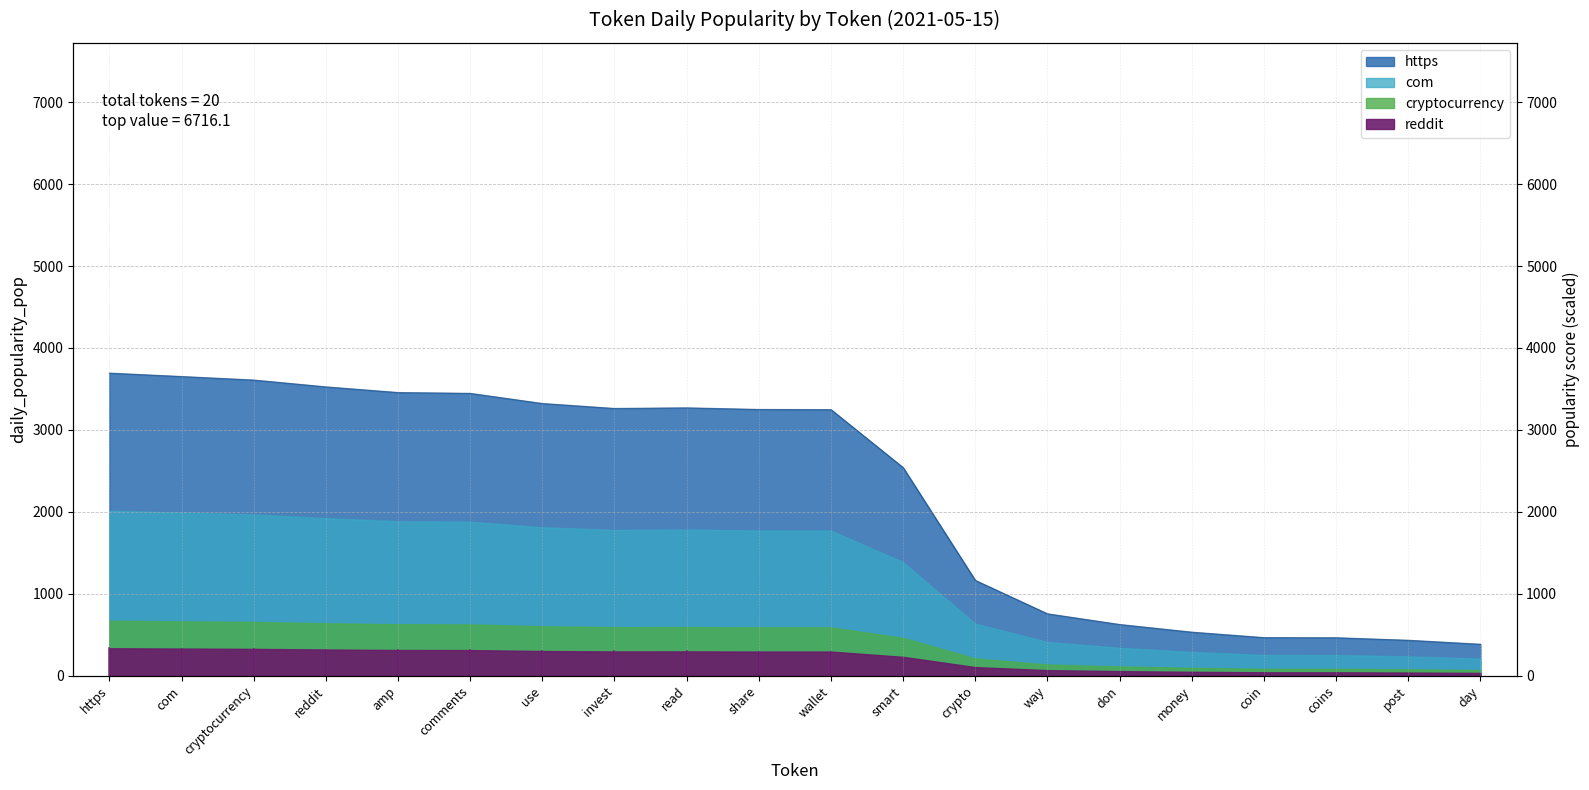

What is the sum of all values?

45108.0